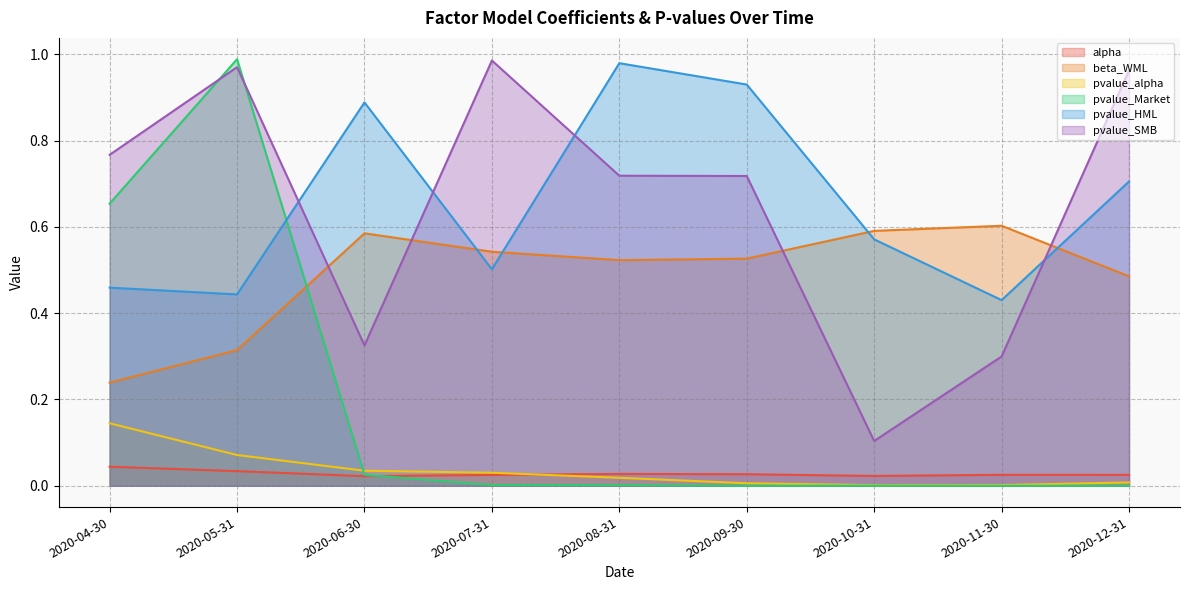

After their last crossing, which series has the higher values: pvalue_SMB or pvalue_HML?

pvalue_SMB